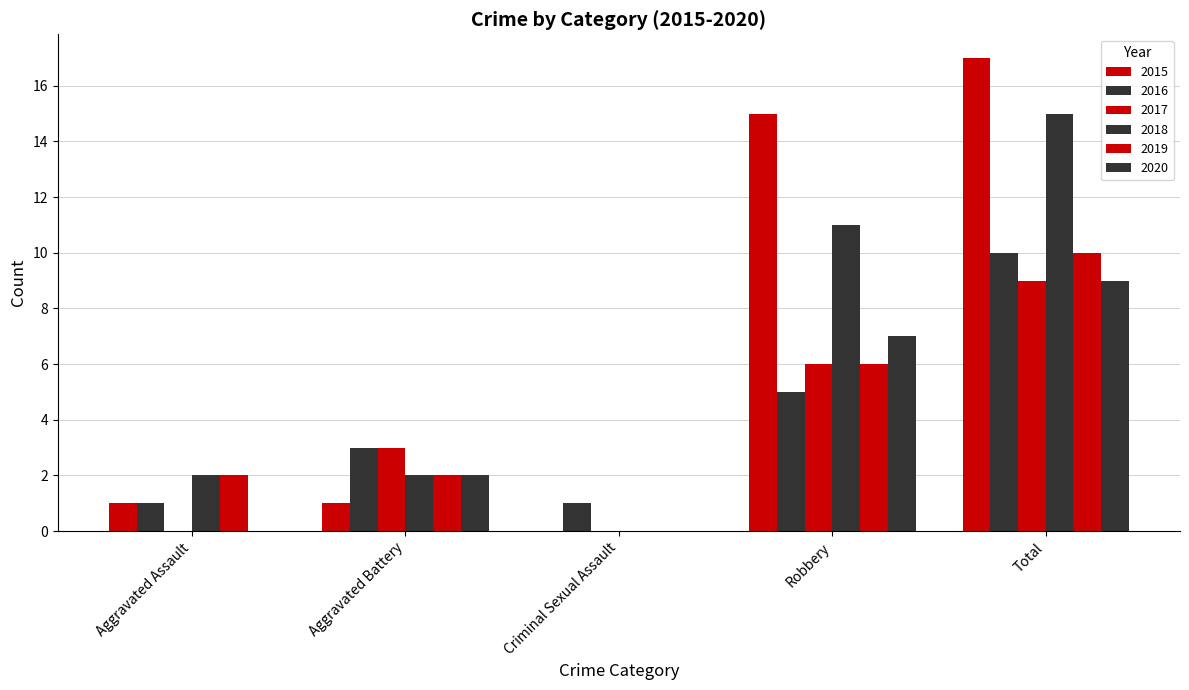

What is the total value across all series at Total?

70